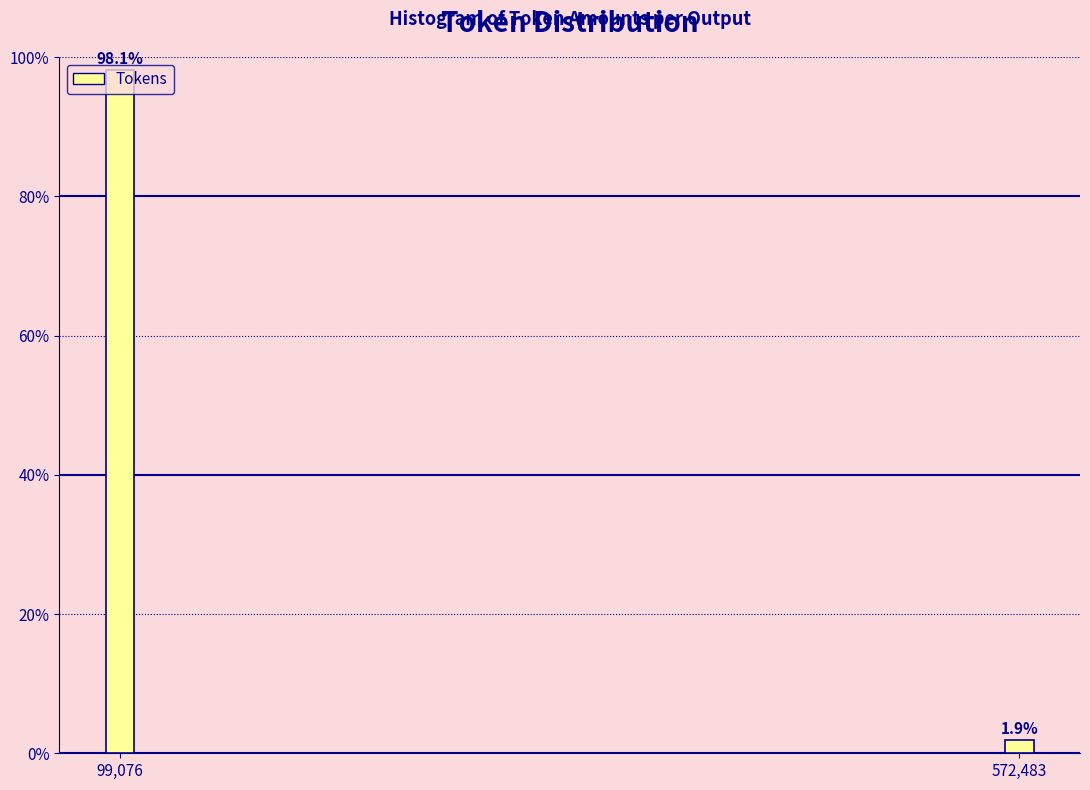

Which category has the lowest value across all series?

572,483